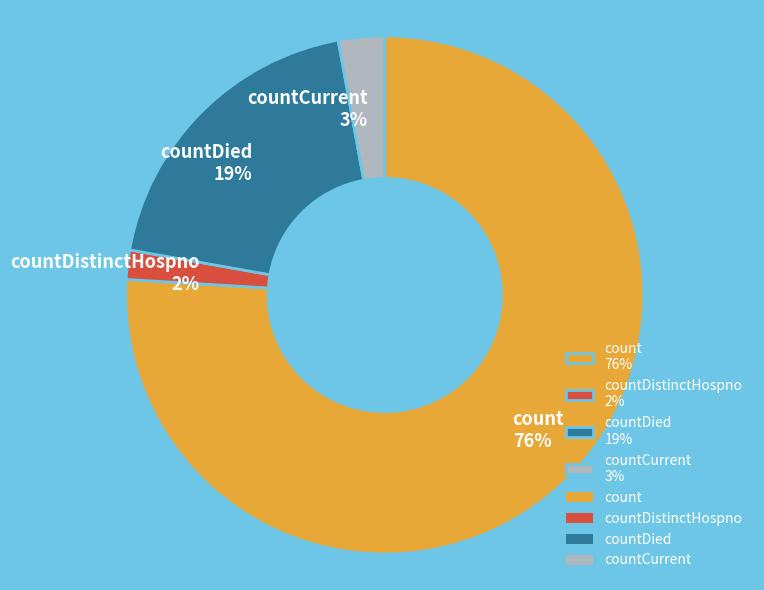

Which has a higher value, countDied 19% or countCurrent 3%?

countDied 19%